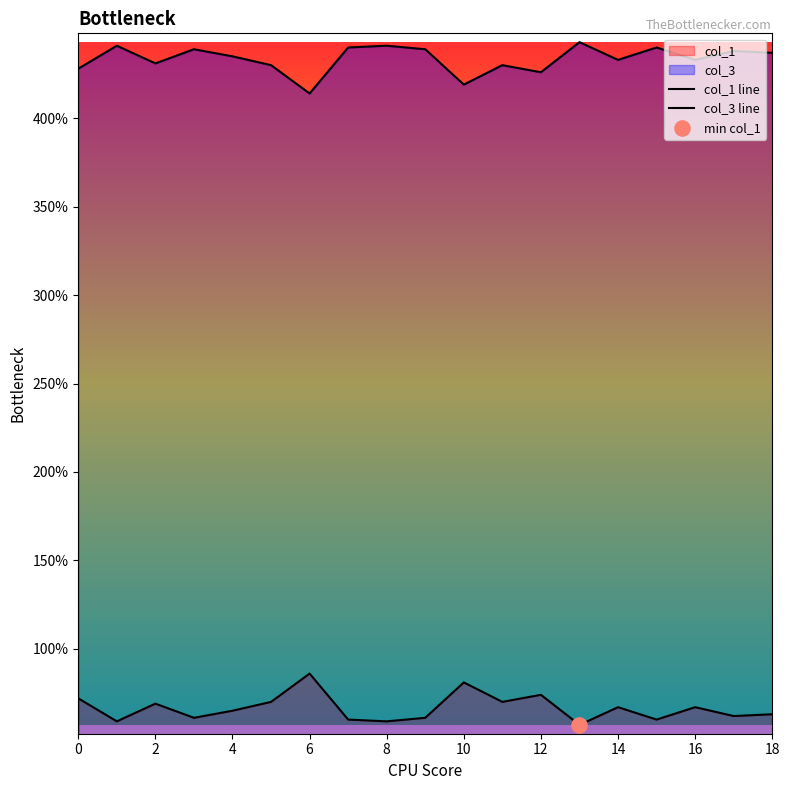

Which series reaches the maximum Y coordinate?

col_3 line